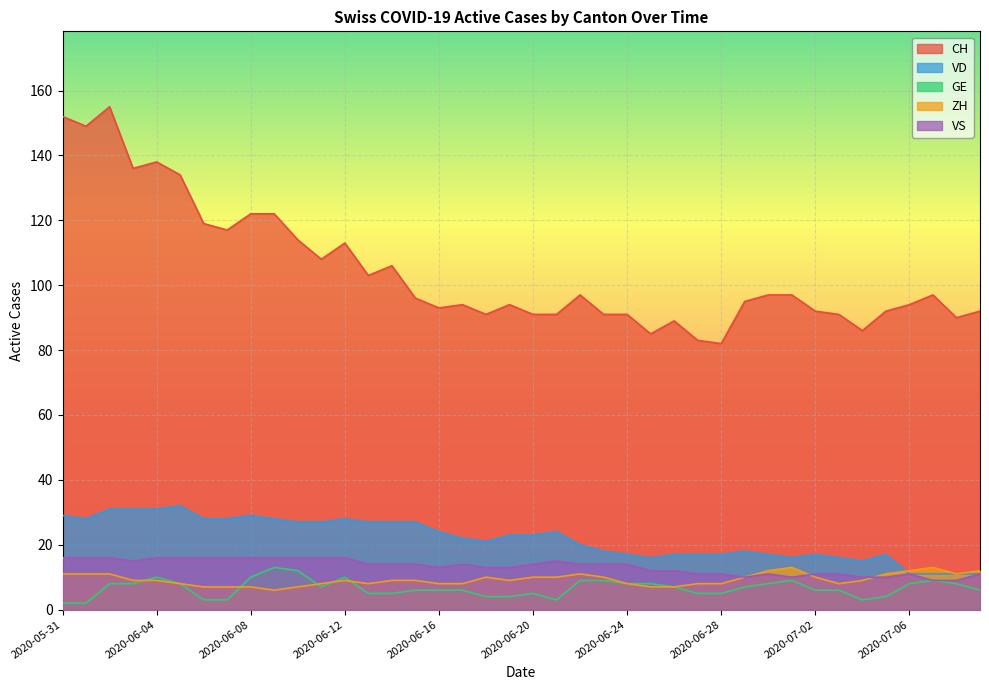

What is the sum of the VS values at 2020-06-01 and 2020-06-26?

28